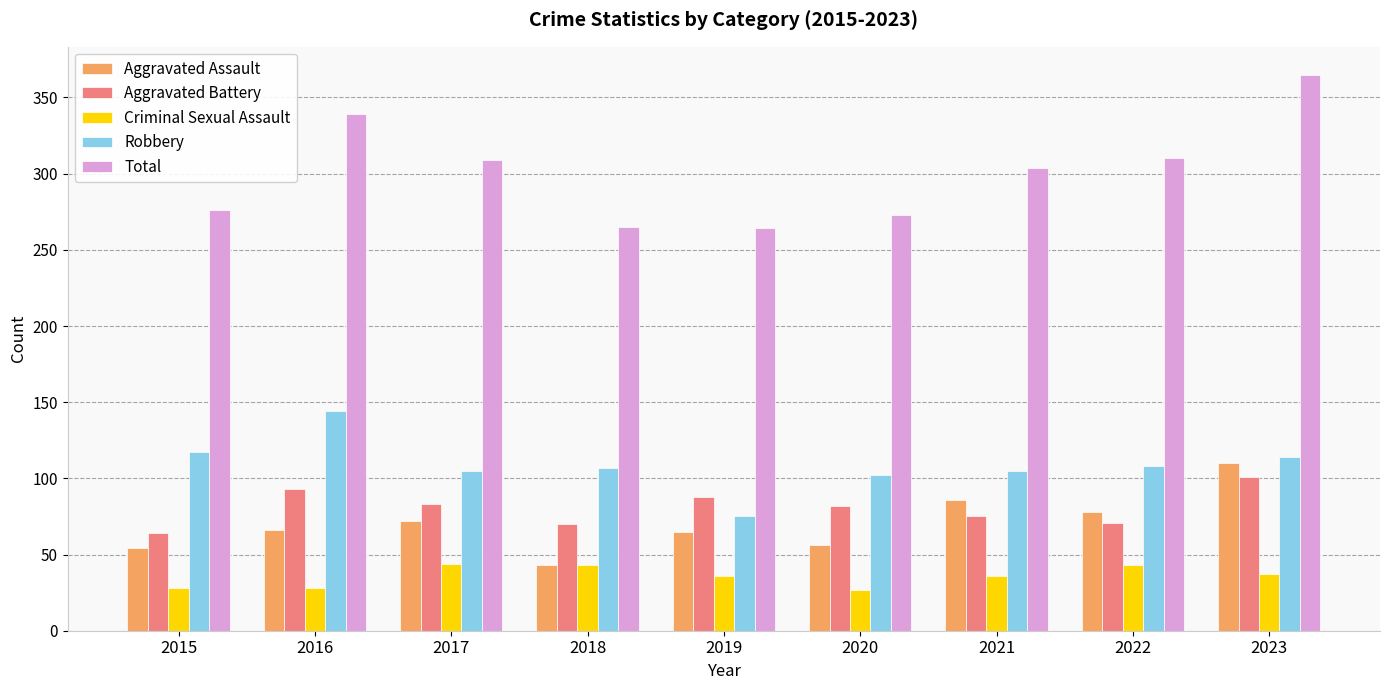

Is the value of Total at 2020 greater than the value of Criminal Sexual Assault at 2015?

Yes